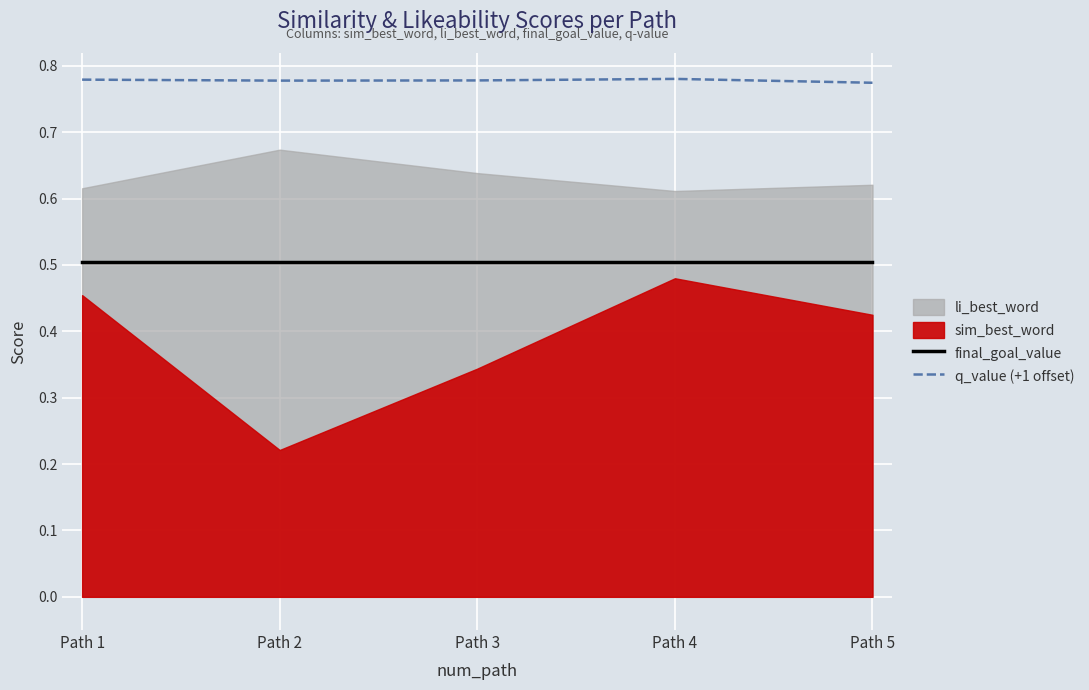

At which category is the sum across all series the highest?

Path 4